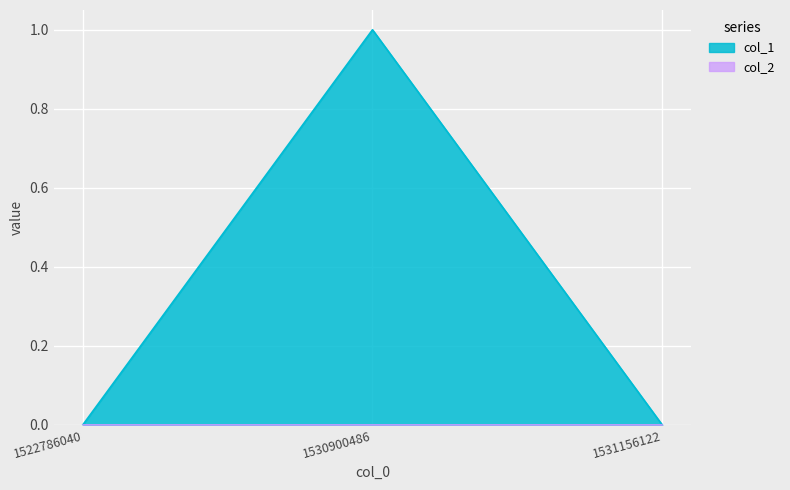

How many values are above zero?

1